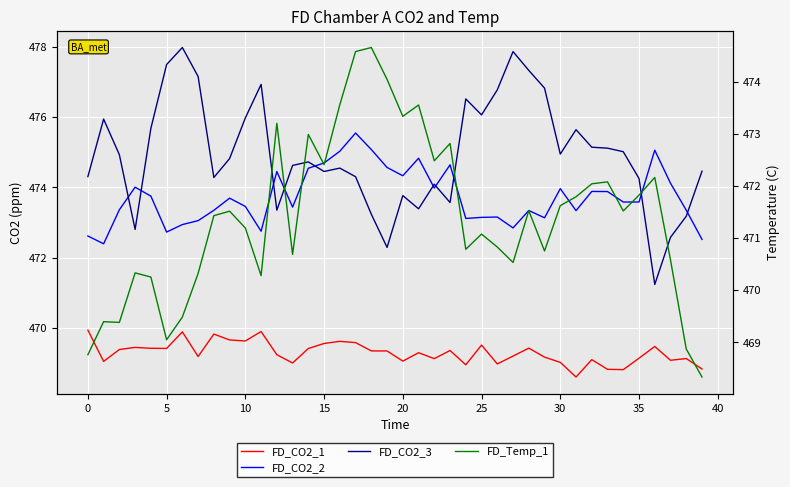

True or false: FD_CO2_1 and FD_CO2_2 intersect in this chart.

False